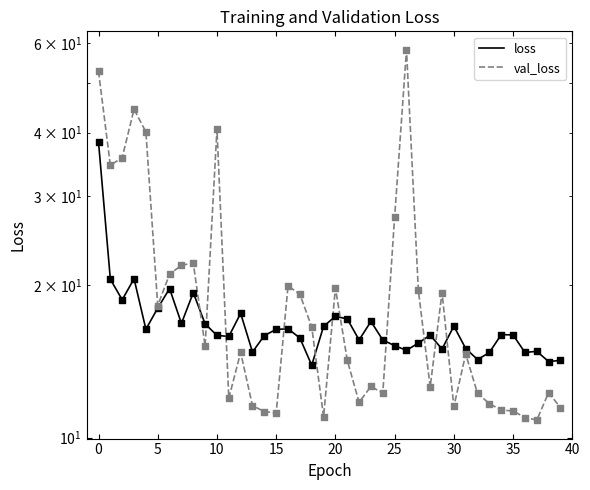

Which series reaches the minimum Y coordinate?

val_loss